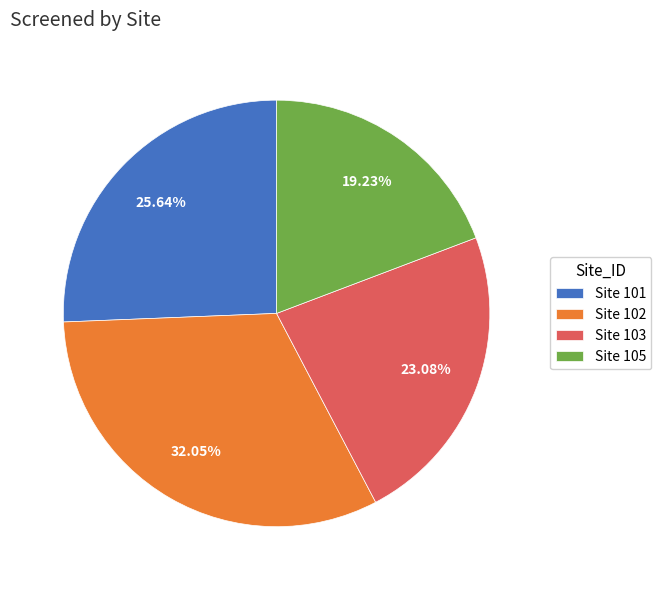

Between Site 102 and Site 101, which is larger?

Site 102